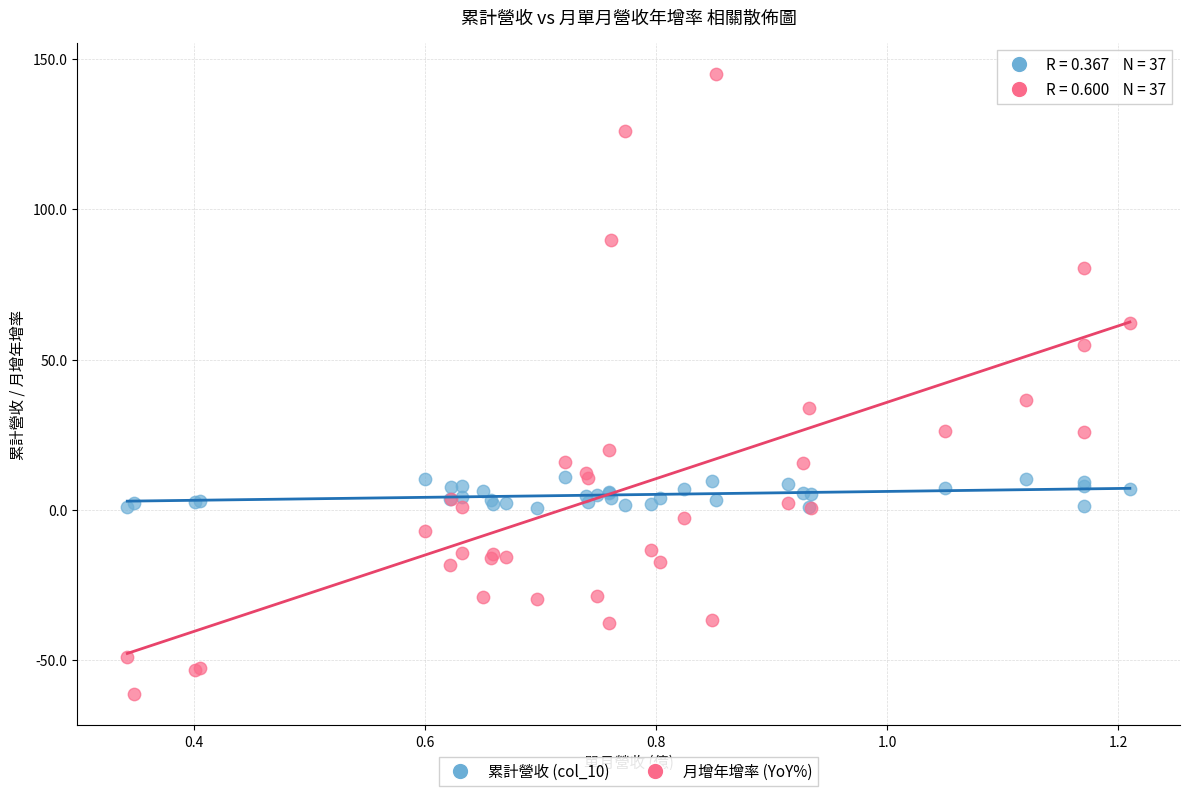

Across all series, what Y value is closest to 41?

36.4